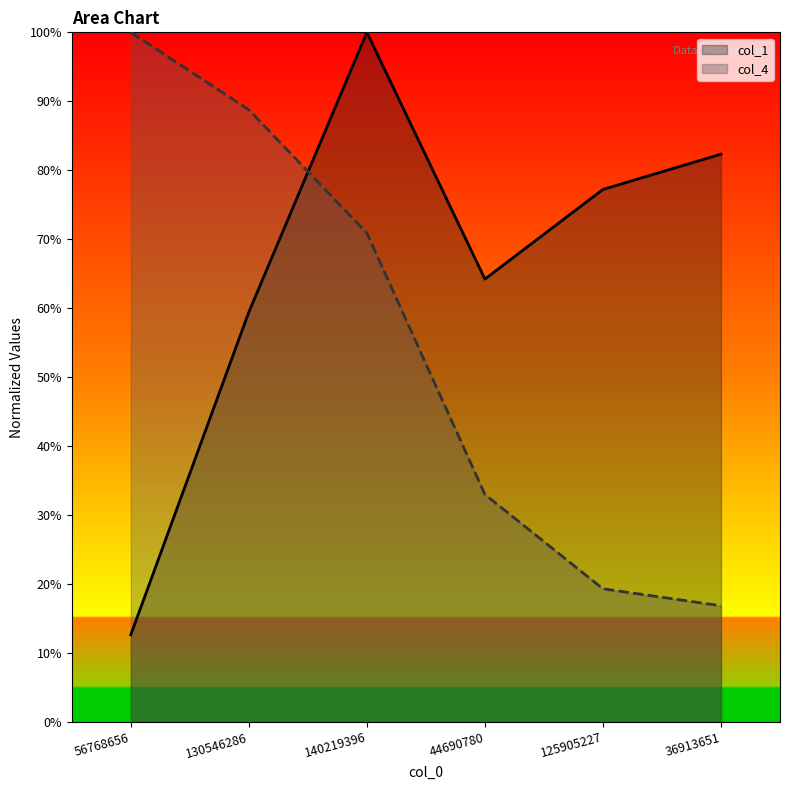

Which category has the highest value in the col_1 series?

140219396